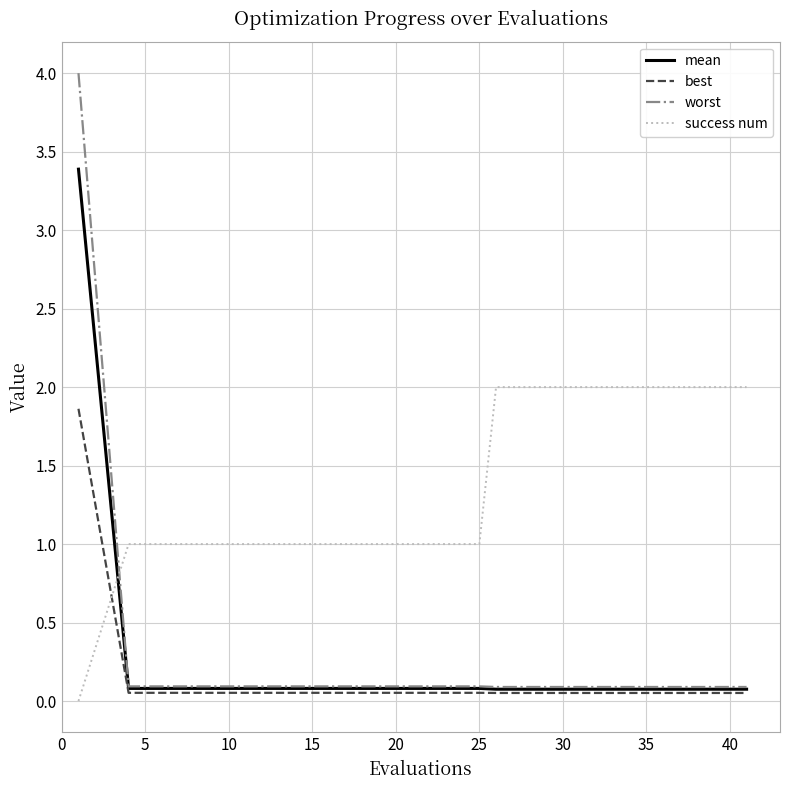

Which series has the largest range (max minus min)?

worst